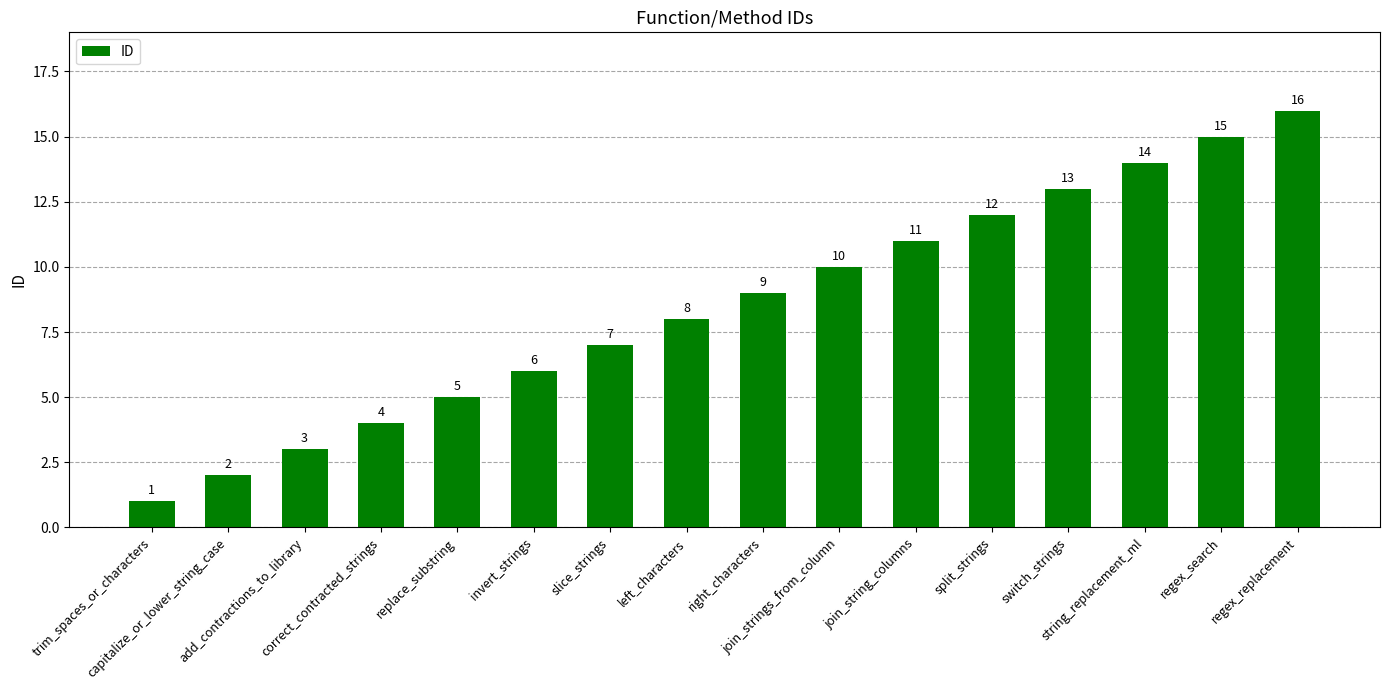

Rank the categories by value from highest to lowest.

regex_replacement, regex_search, string_replacement_ml, switch_strings, split_strings, join_string_columns, join_strings_from_column, right_characters, left_characters, slice_strings, invert_strings, replace_substring, correct_contracted_strings, add_contractions_to_library, capitalize_or_lower_string_case, trim_spaces_or_characters